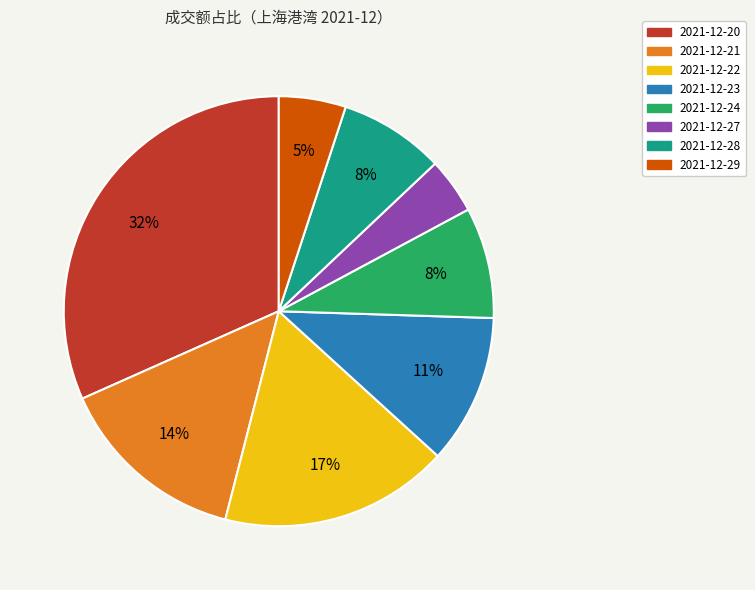

What percentage is the 2021-12-21 slice, to the nearest percent?

14%